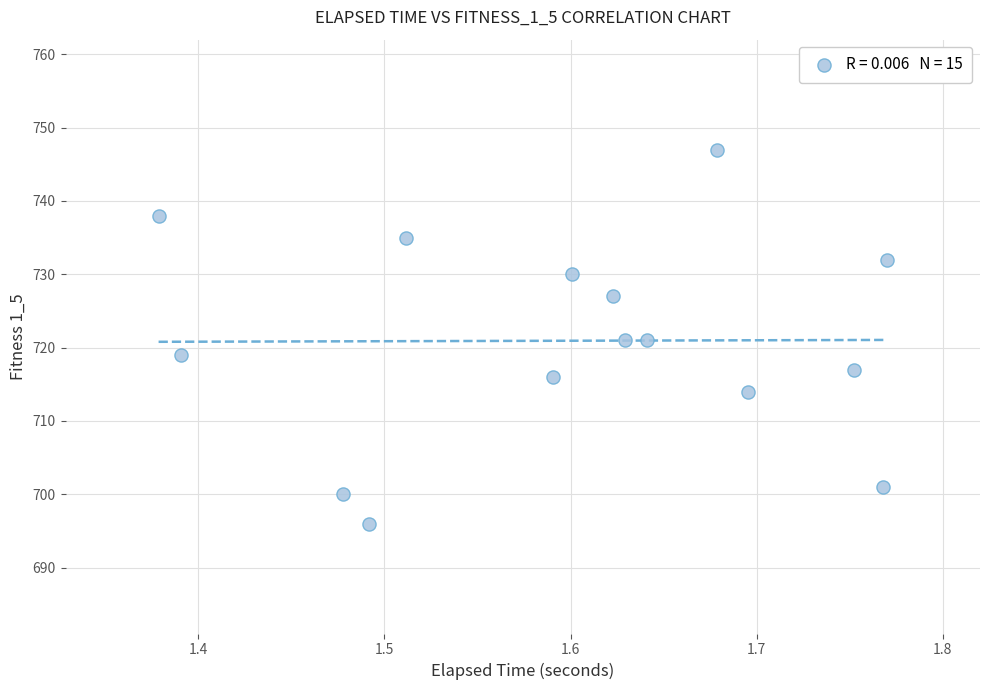

What is the range of Y values (max minus min)?

51